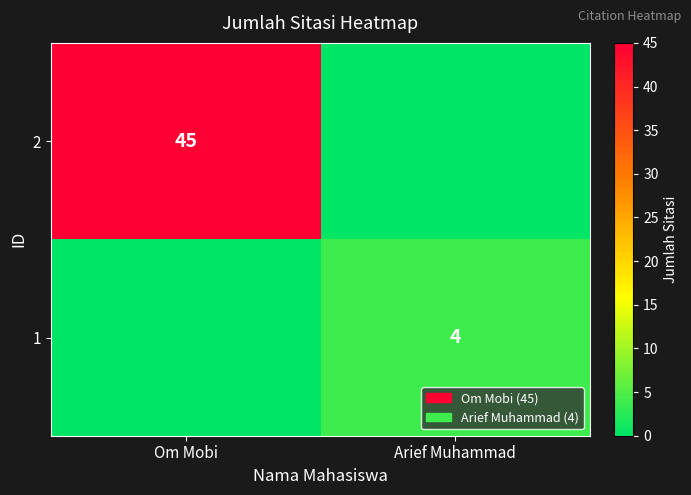

Is the value of 1 at Arief Muhammad greater than the value of 2 at Om Mobi?

No